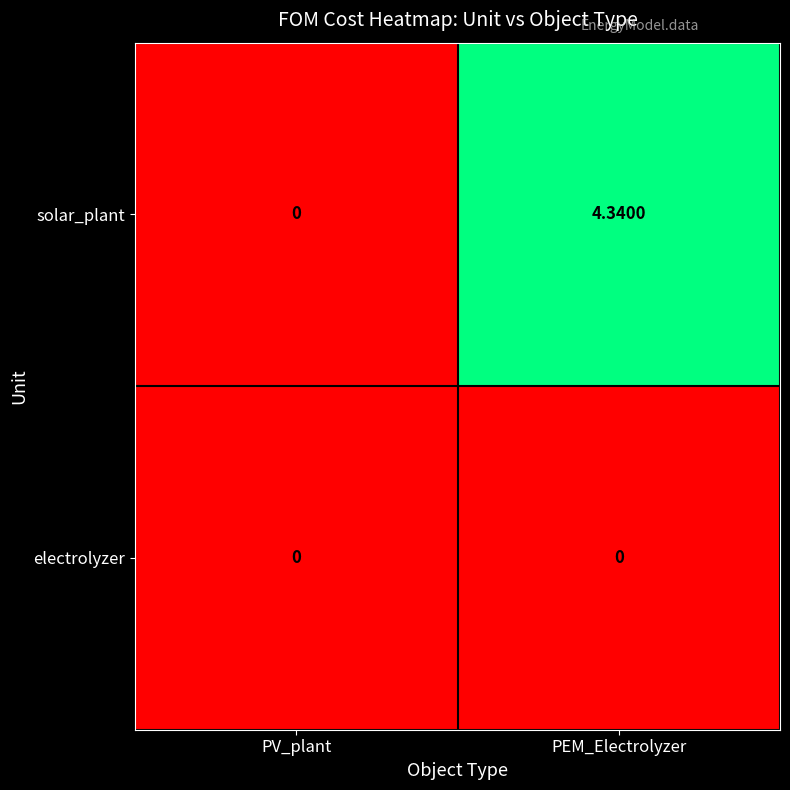

Which series has the largest total across all categories?

solar_plant